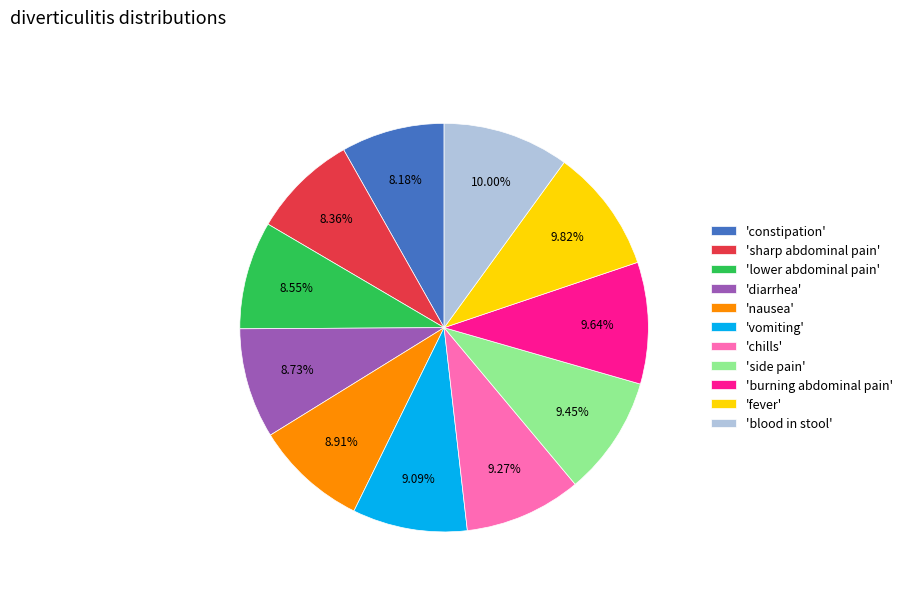

Is there a majority slice in this chart?

No